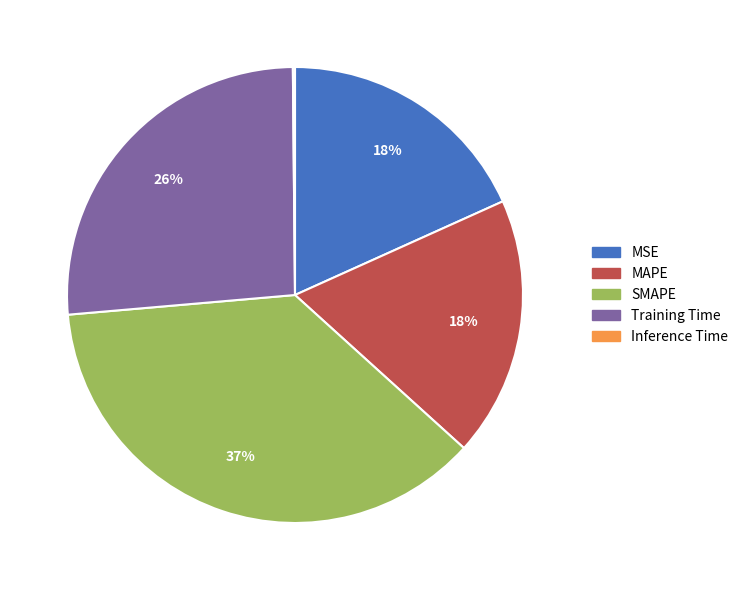

To the nearest percent, what is the difference between the largest and smallest slice percentages?

37%